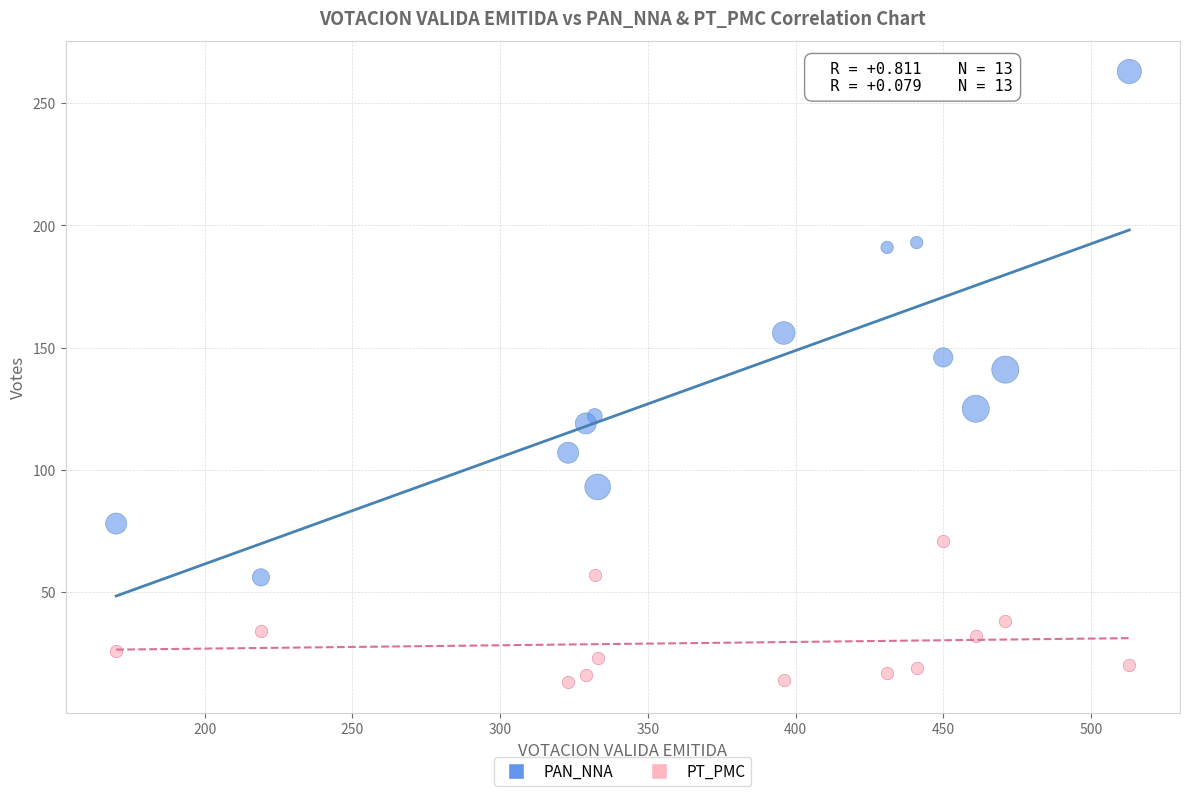

Which series reaches the minimum Y coordinate?

PT_PMC